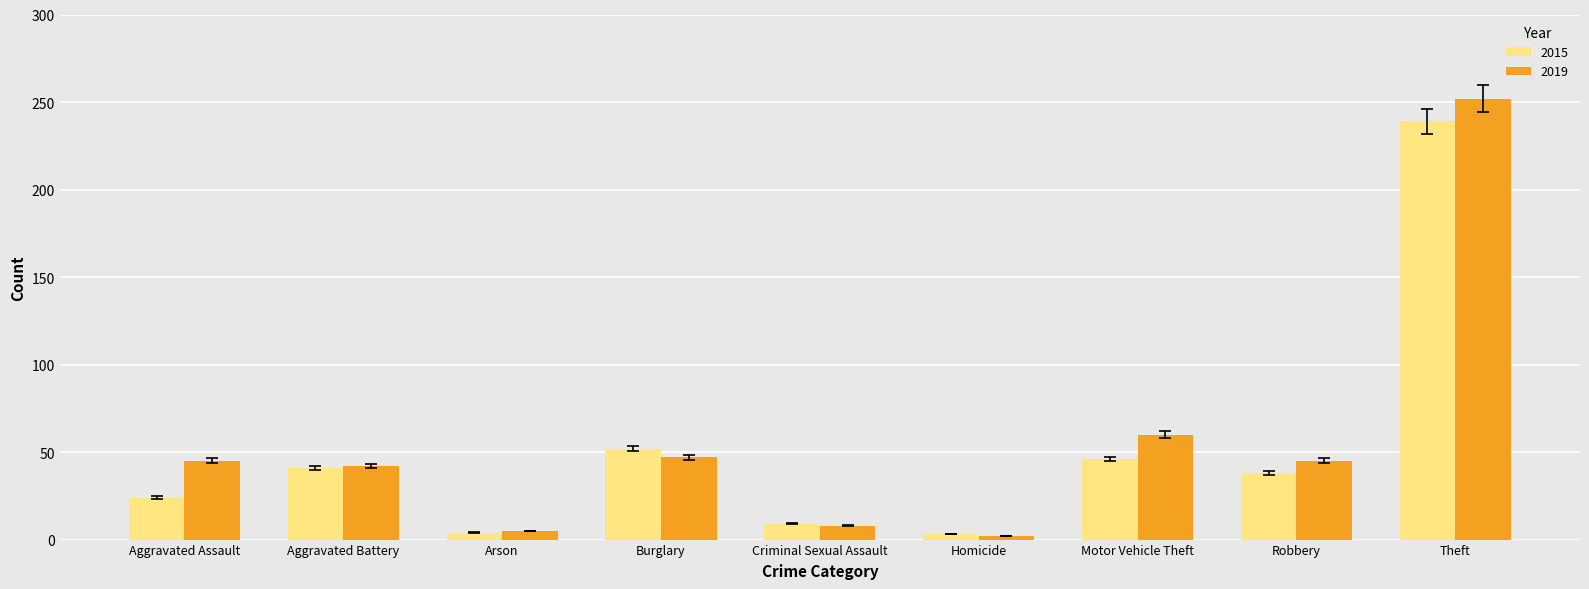

The 2019 series shows 9.5 at Aggravated Battery. True or false?

False